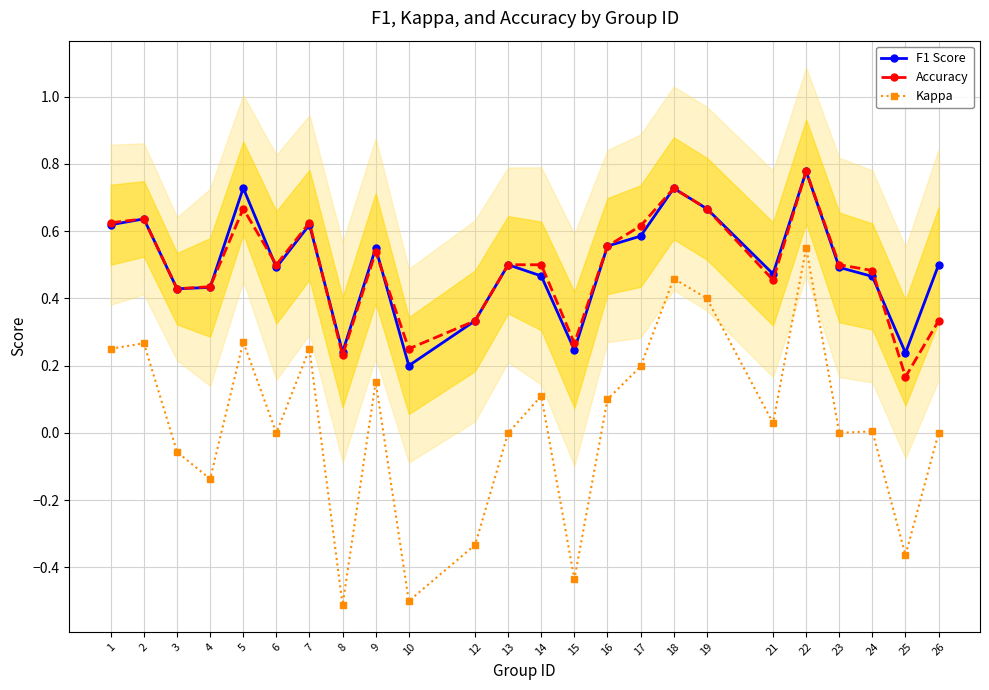

Is it true that Kappa equals 0.1 at 5?

False